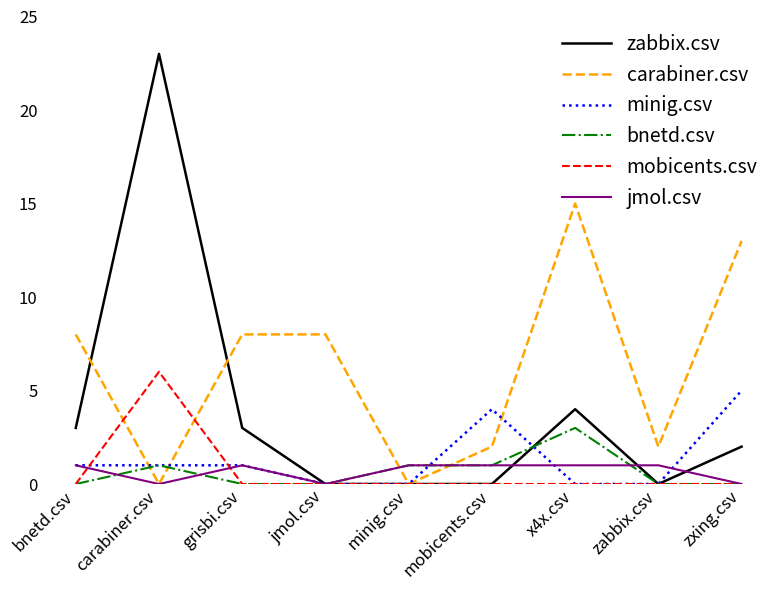

At which label is zabbix.csv closest to 11?

x4x.csv